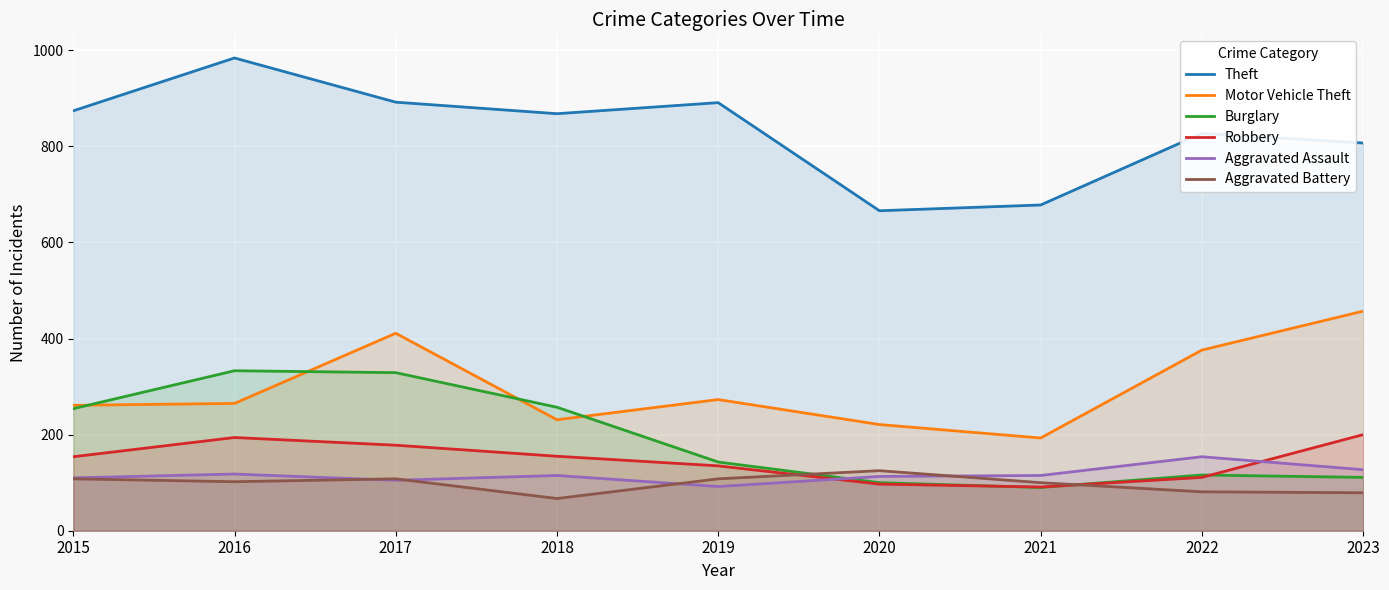

Between which two adjacent categories do Robbery and Aggravated Assault first intersect?

2019 and 2020